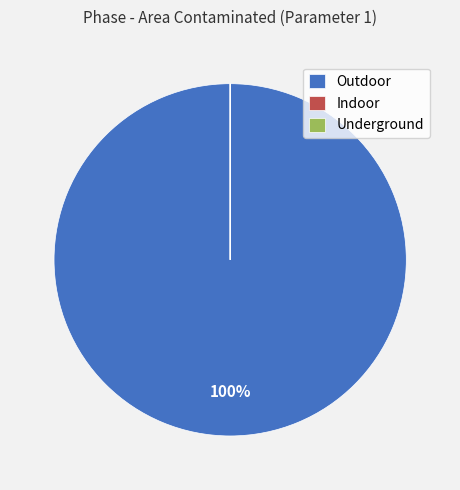

Is Outdoor the majority of the pie?

Yes